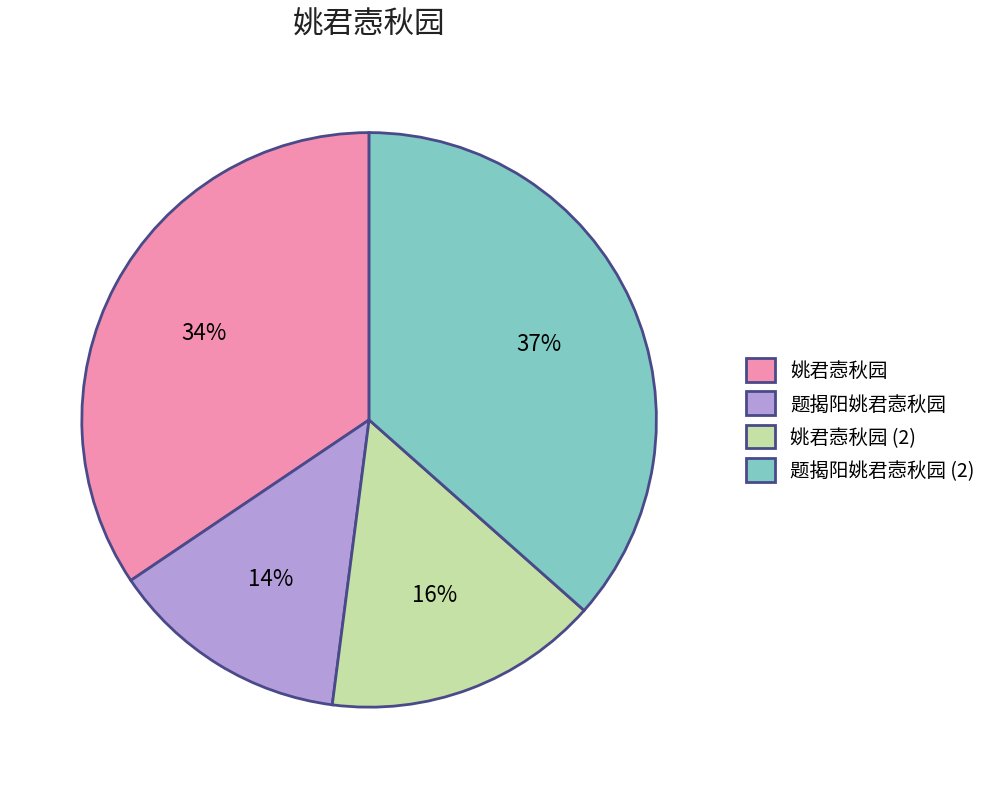

Is the sum of 题揭阳姚君悫秋园 and 姚君悫秋园 greater than half?

No